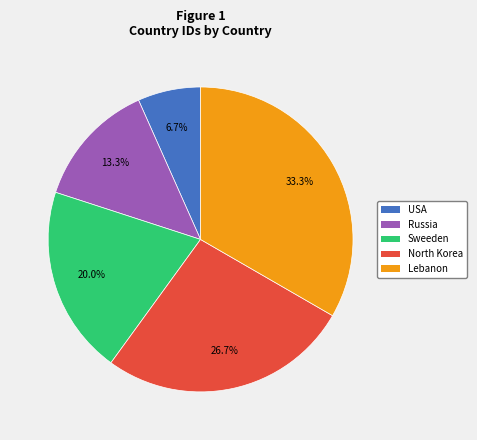

Is Sweeden the majority of the pie?

No